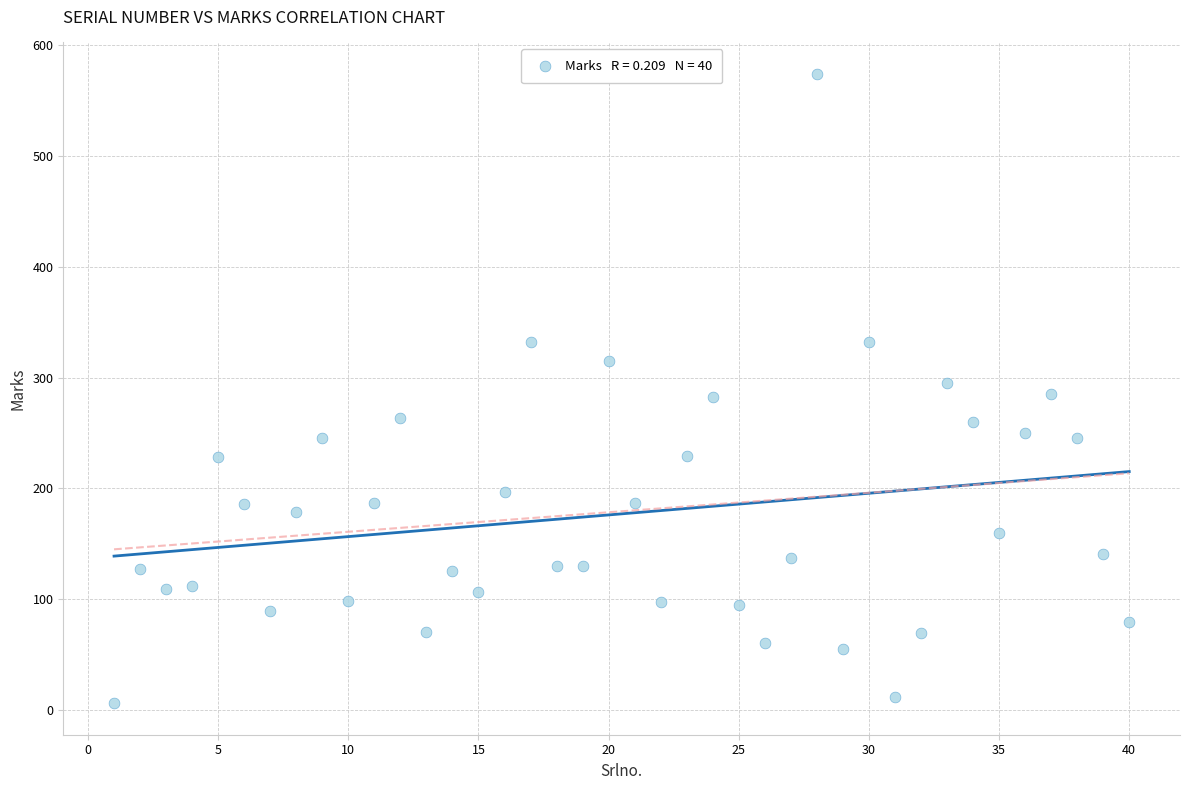

What is the range of X values (max minus min)?

39